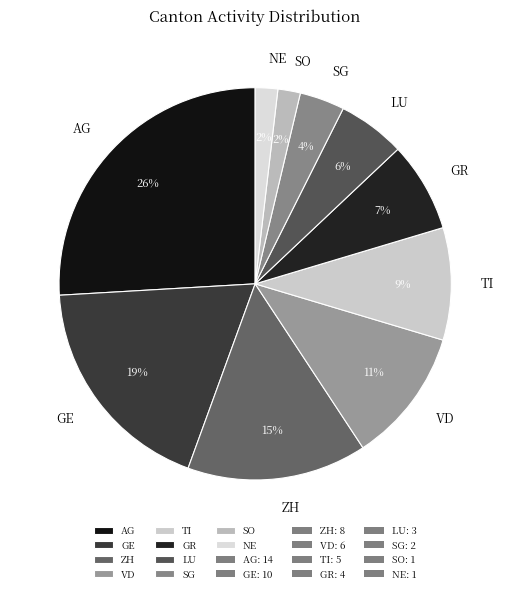

Is the sum of SO and SG greater than half?

No